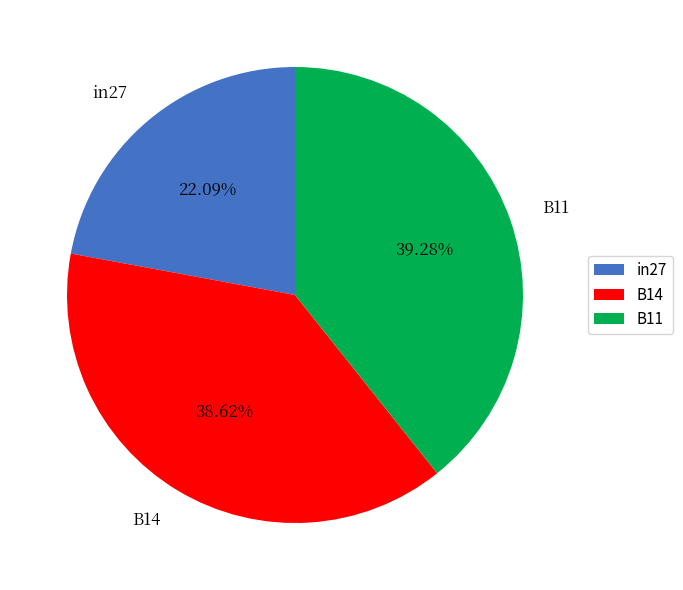

Which slice is the largest?

B11